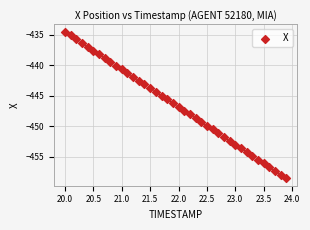

What is the range of X values (max minus min)?

3.9